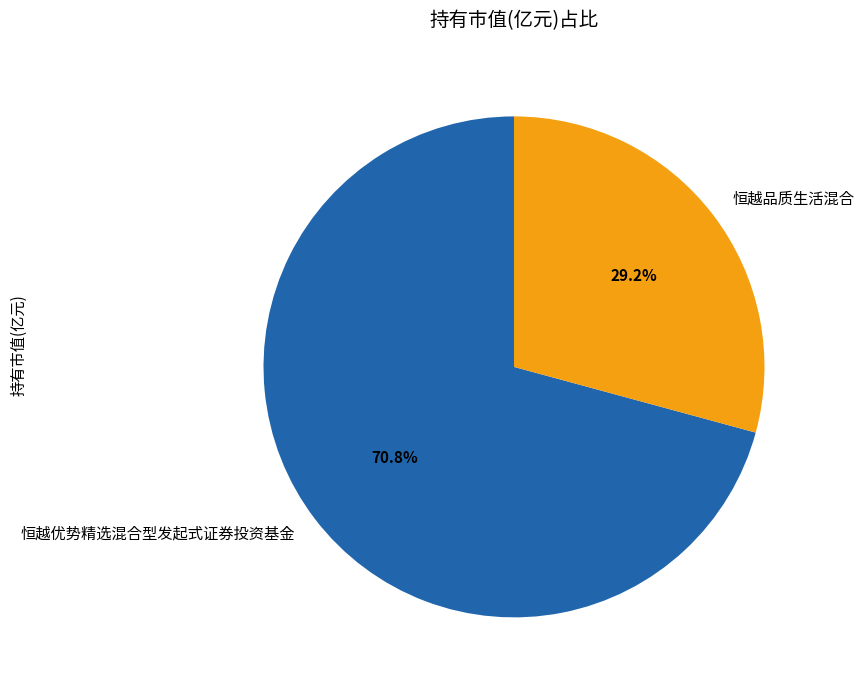

Rank the categories by value from highest to lowest.

恒越优势精选混合型发起式证券投资基金, 恒越品质生活混合